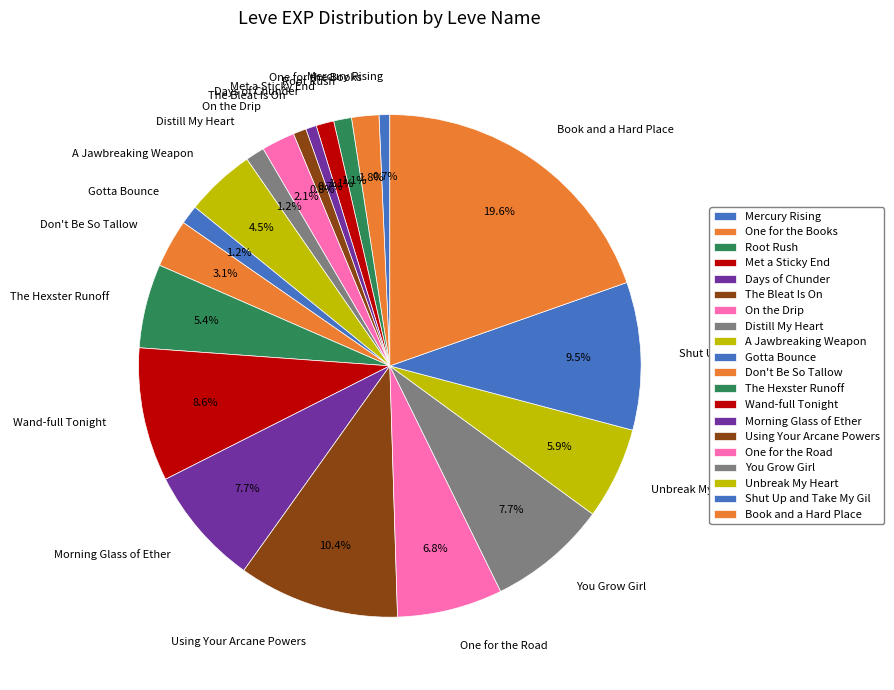

How many segments does this pie chart have?

20